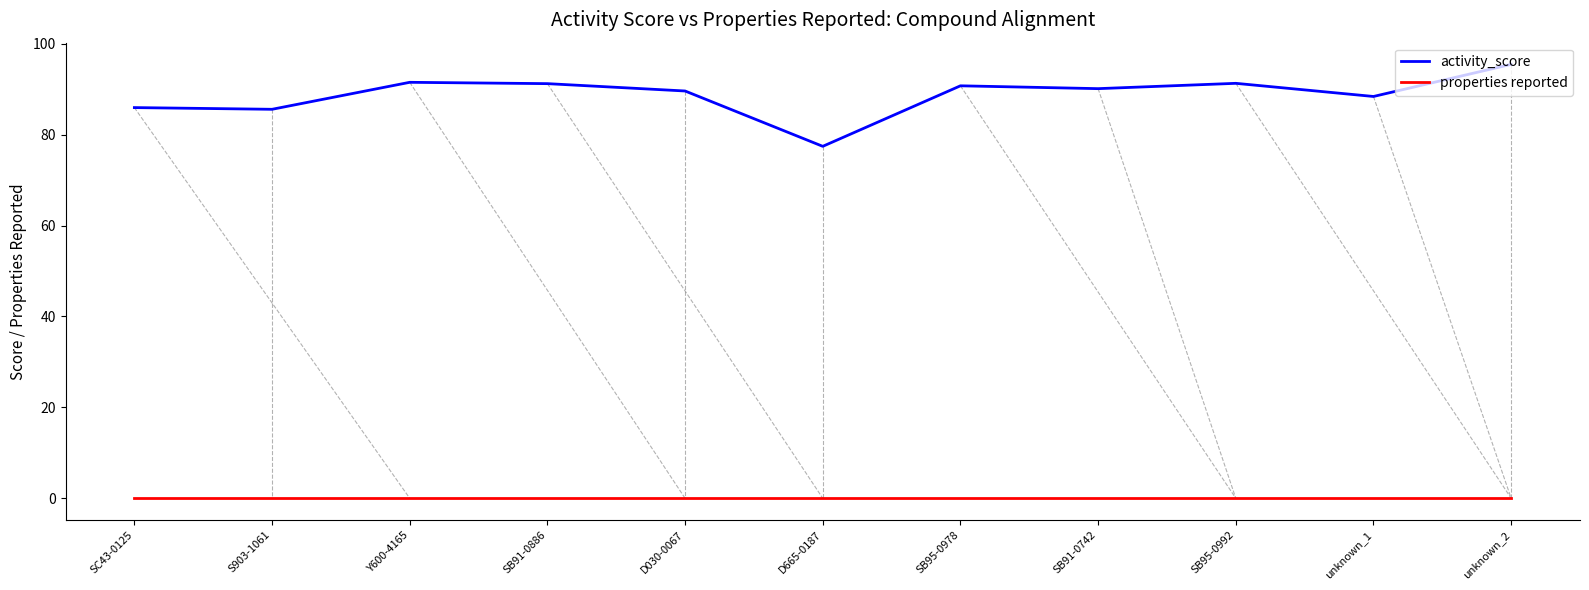

What is the lowest value of the activity_score series?

77.4